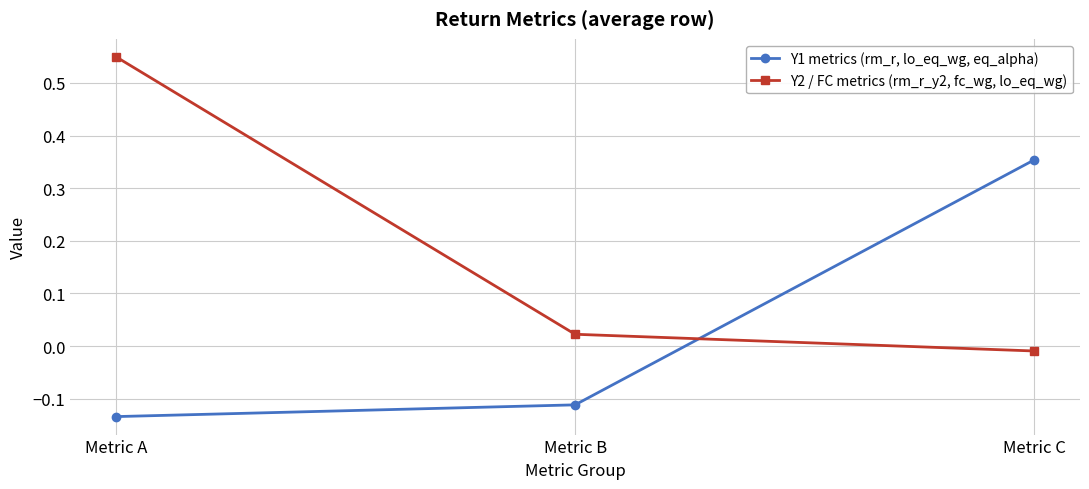

How many values in the Y1 metrics (rm_r, lo_eq_wg, eq_alpha) series are below 0?

2